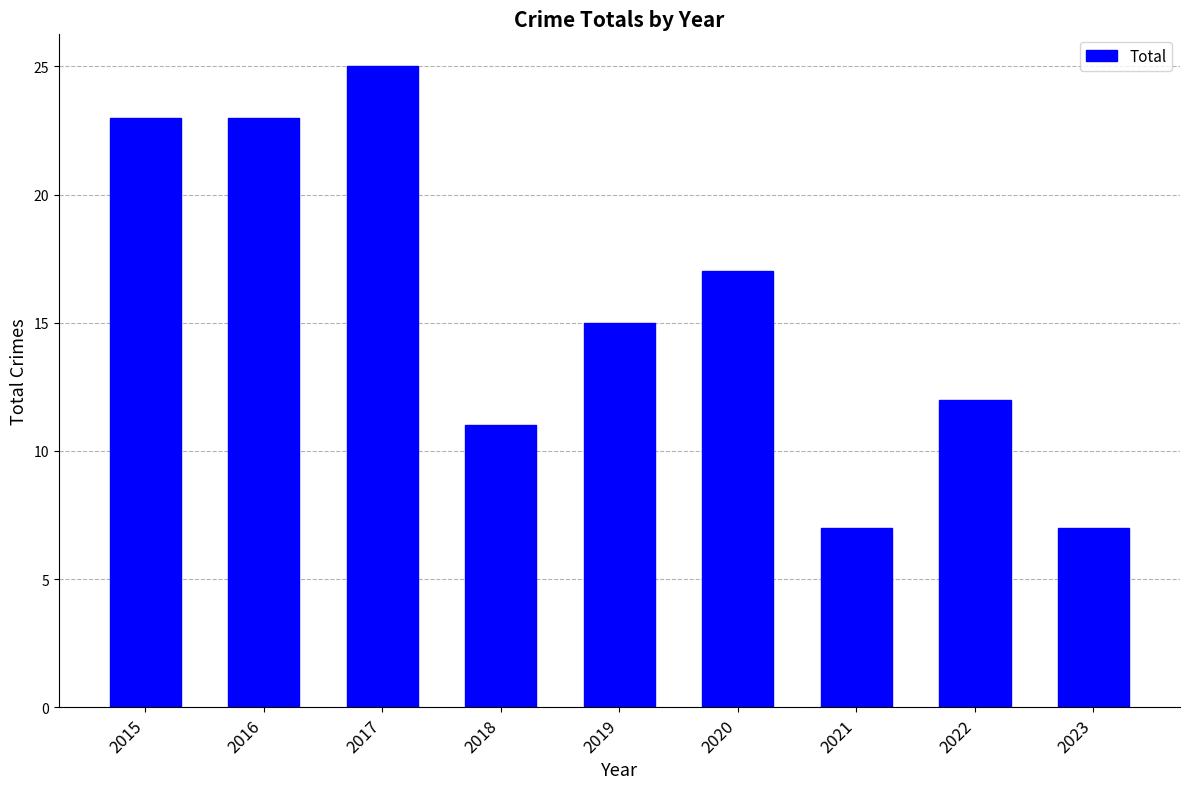

What is the difference between the maximum and minimum values?

18